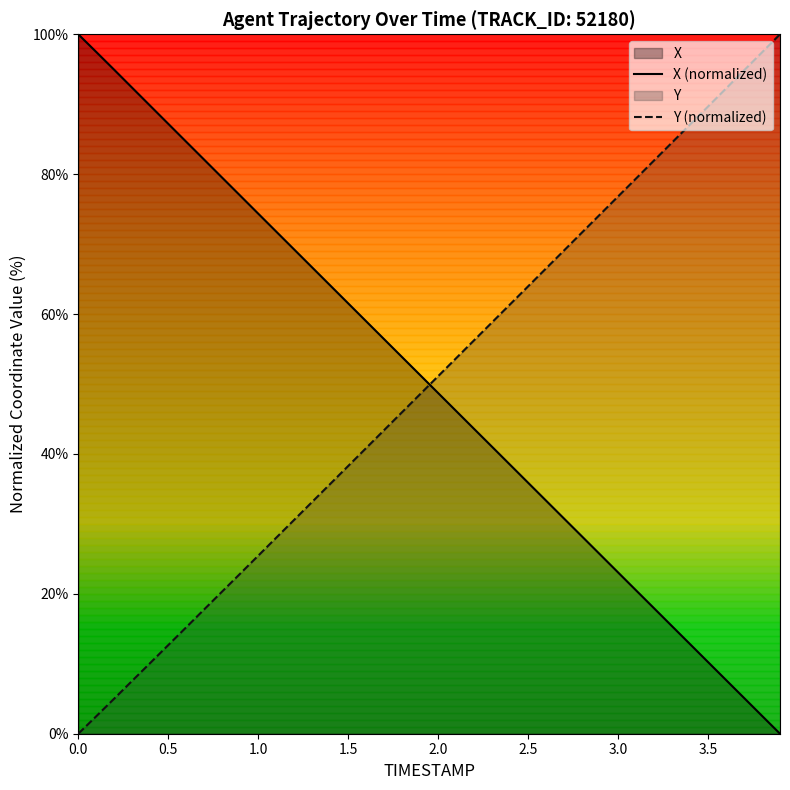

Reading left to right, what are all the values shown in this chart?

X (normalized): 100.0	97.5	94.9	92.3	89.8	87.2	84.6	82.1	79.5	76.9	74.4	71.8	69.2	66.7	64.1	61.5	59.0	56.4	53.8	51.3	48.7	46.1	43.6	41.0	38.5	35.9	33.3	30.8	28.2	25.6	23.1	20.5	17.9	15.4	12.8	10.2	7.7	5.1	2.6	0.0
Y (normalized): 0.0	2.5	5.0	7.6	10.1	12.7	15.2	17.8	20.3	22.9	25.5	28.0	30.6	33.1	35.7	38.3	40.8	43.4	46.0	48.6	51.1	53.7	56.3	58.8	61.4	64.0	66.5	69.1	71.7	74.2	76.8	79.4	82.0	84.5	87.1	89.7	92.3	94.8	97.4	100.0